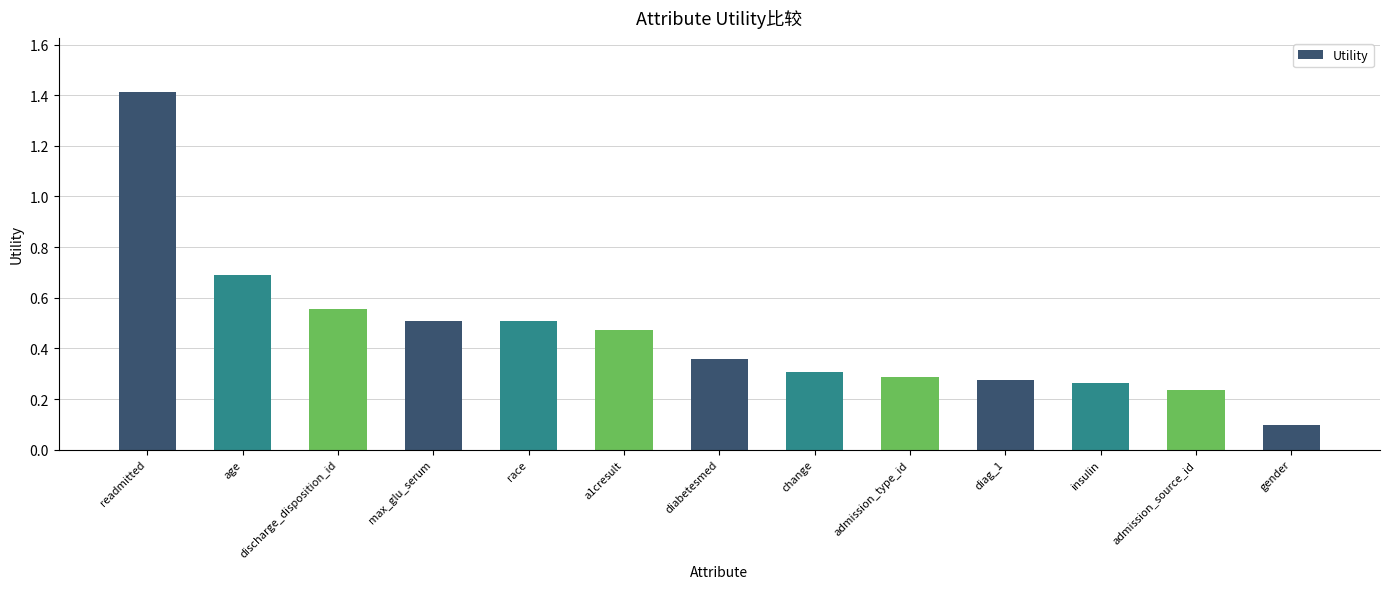

The value at gender is 0.1. True or false?

True